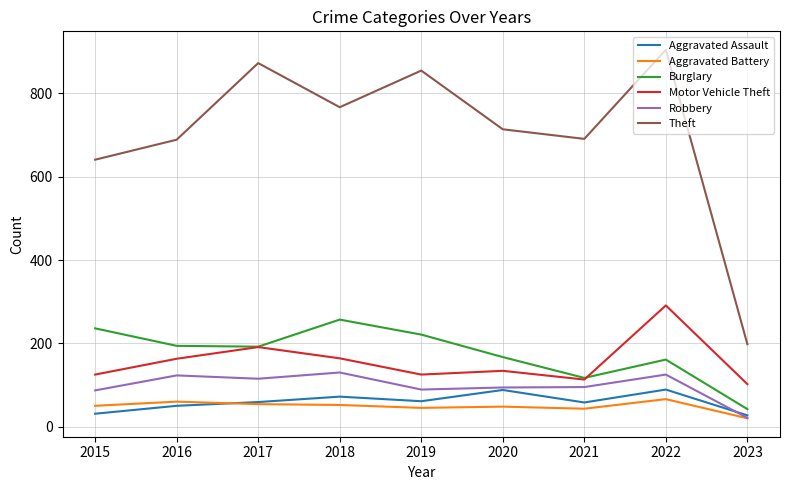

Read the Aggravated Assault value at 2017, to the nearest 10.

60